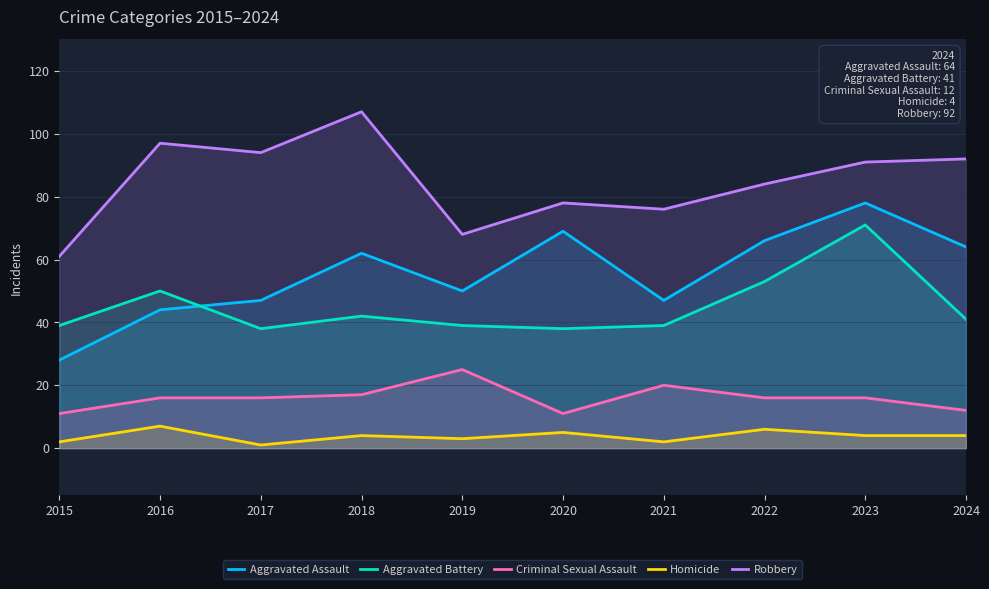

How many interior local peaks does the Robbery series have?

3